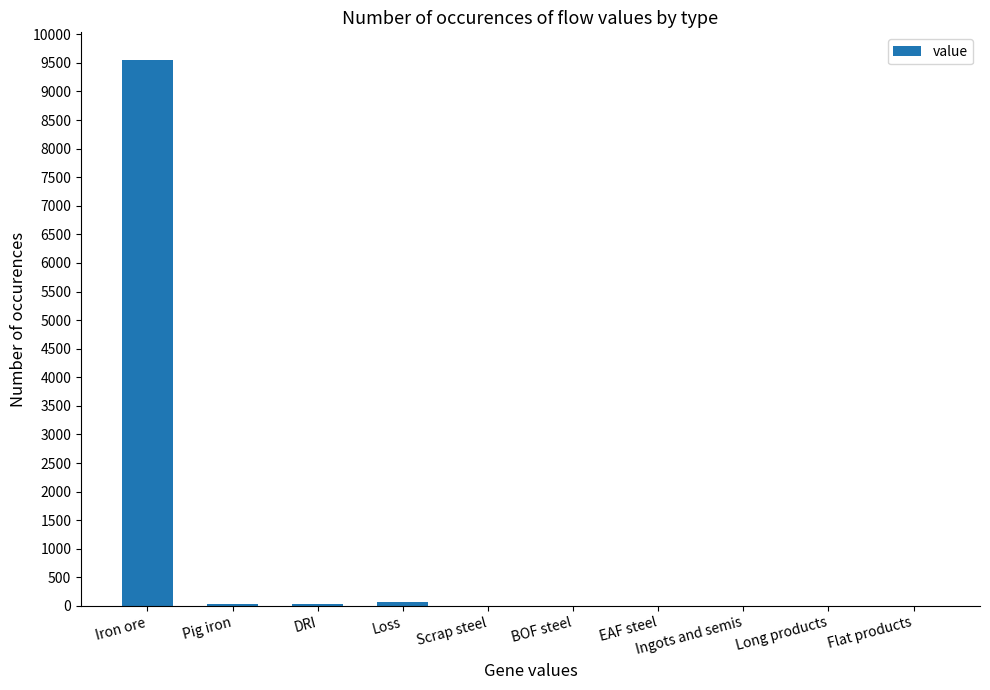

What is the difference between the values at Iron ore and DRI?

9524.1